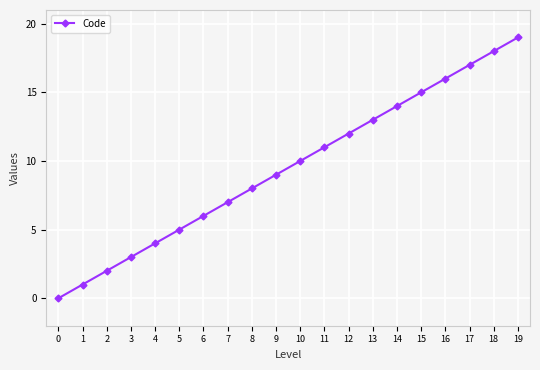

Reading left to right, what are all the values shown in this chart?

0=0	1=1	2=2	3=3	4=4	5=5	6=6	7=7	8=8	9=9	10=10	11=11	12=12	13=13	14=14	15=15	16=16	17=17	18=18	19=19